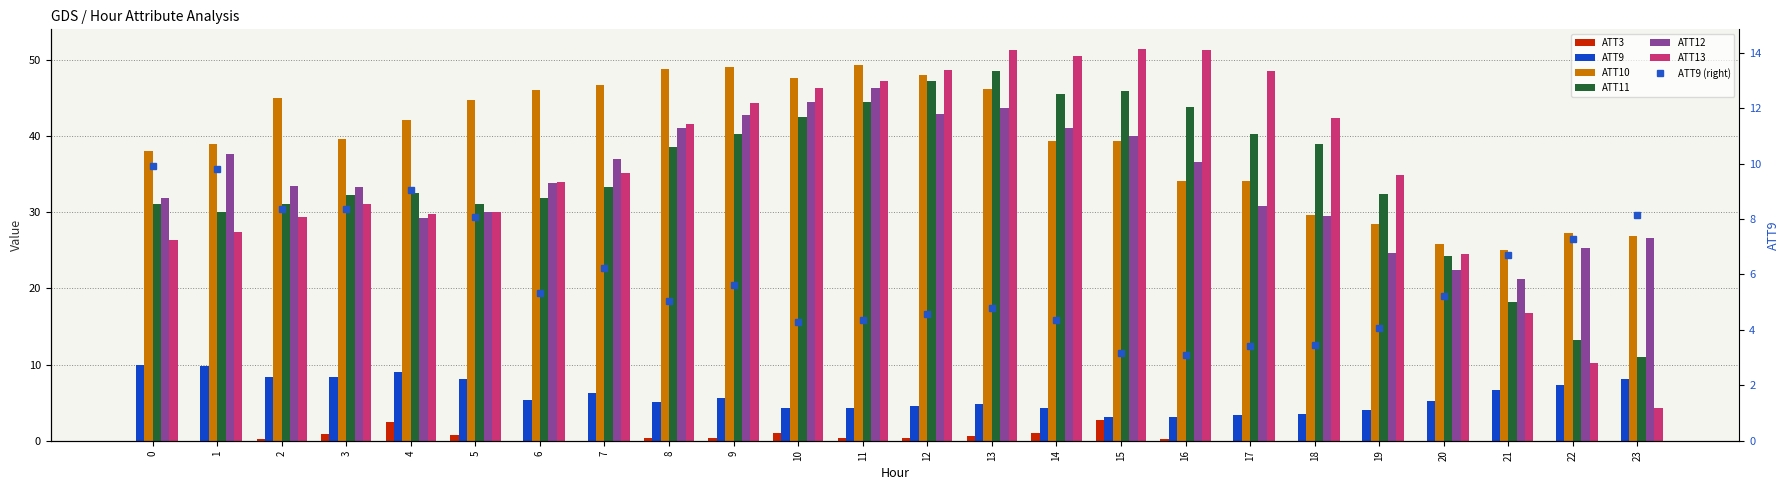

True or false: ATT12 has a value of 24.0 at 9.

False